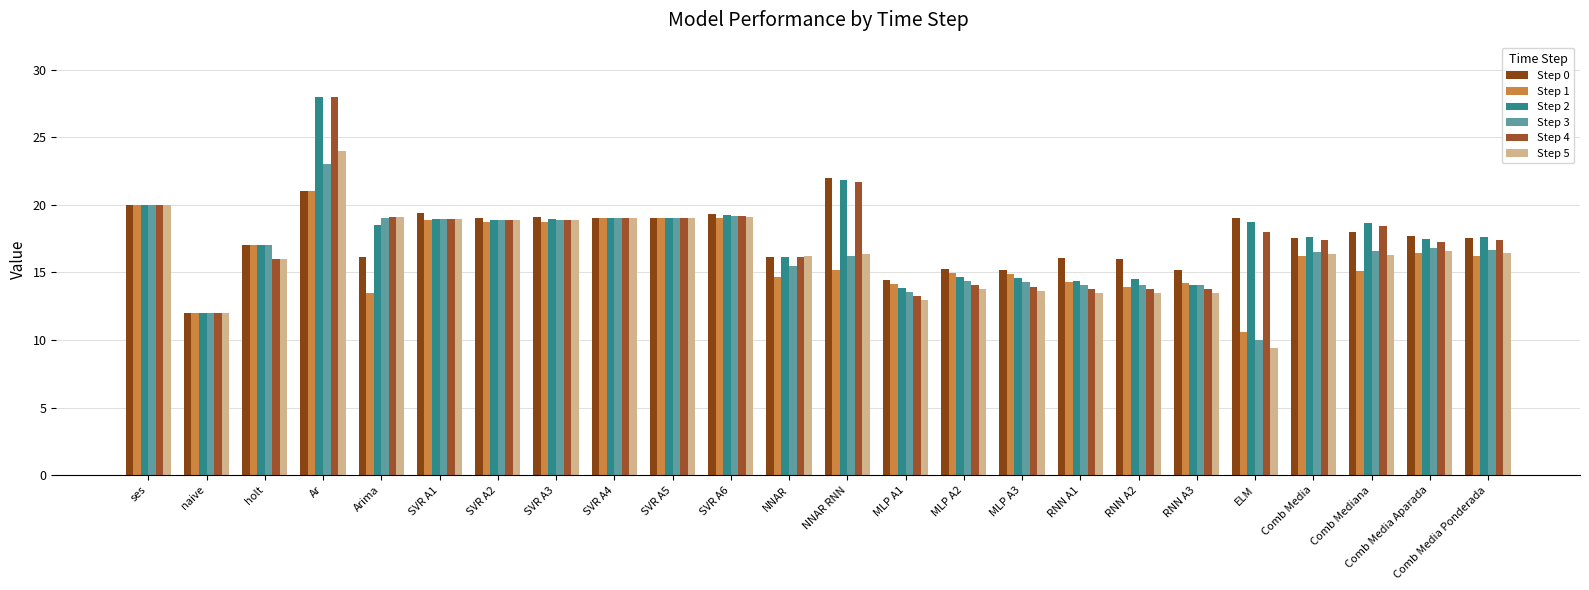

What is the approximate value of Step 0 at SVR A1?

19.4